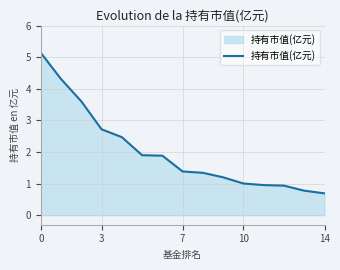

What is the difference between the second highest and minimum values?

3.6